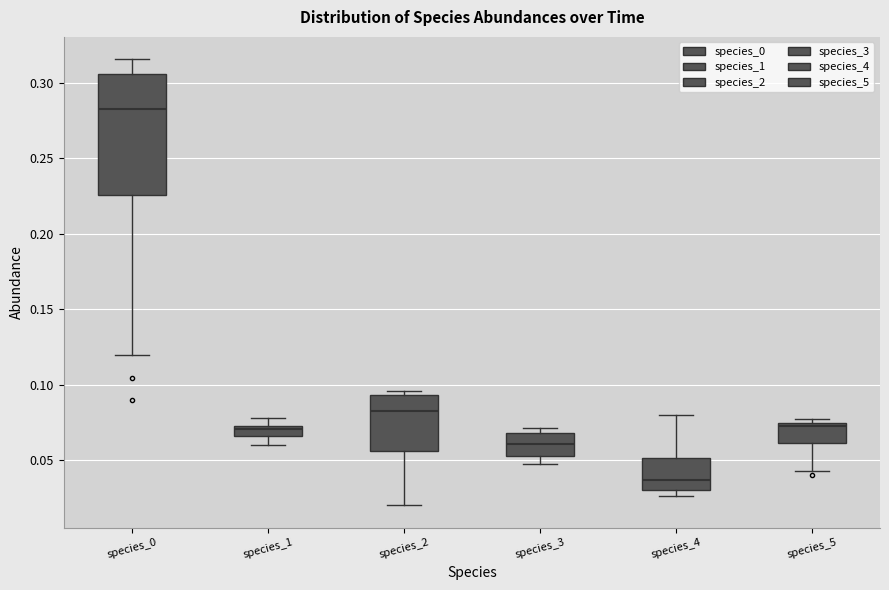

Which box has the highest median line?

species_0